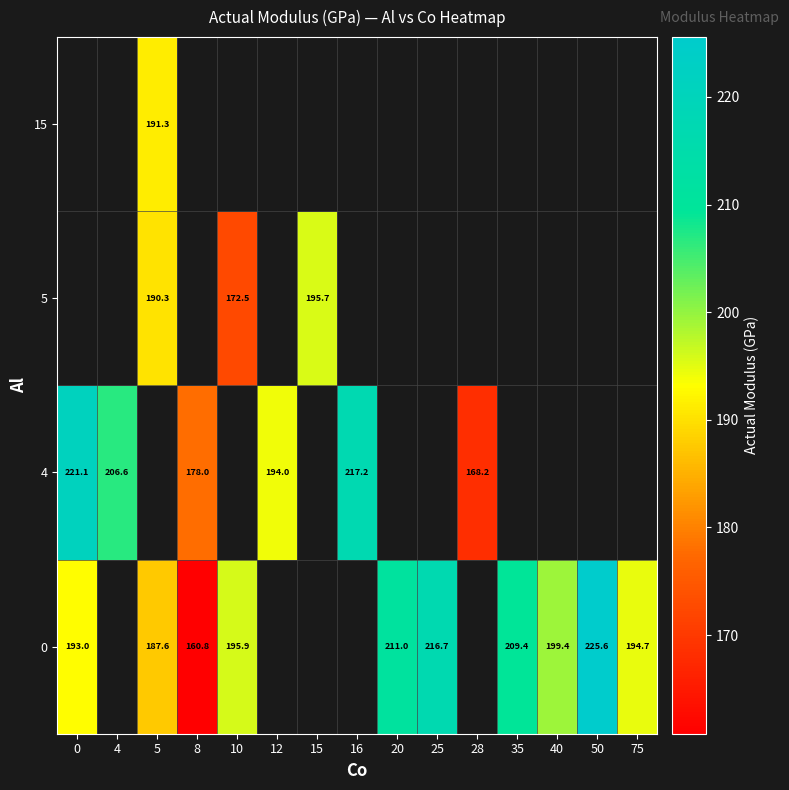

Is it true that 4 equals 206.6 at 4?

True